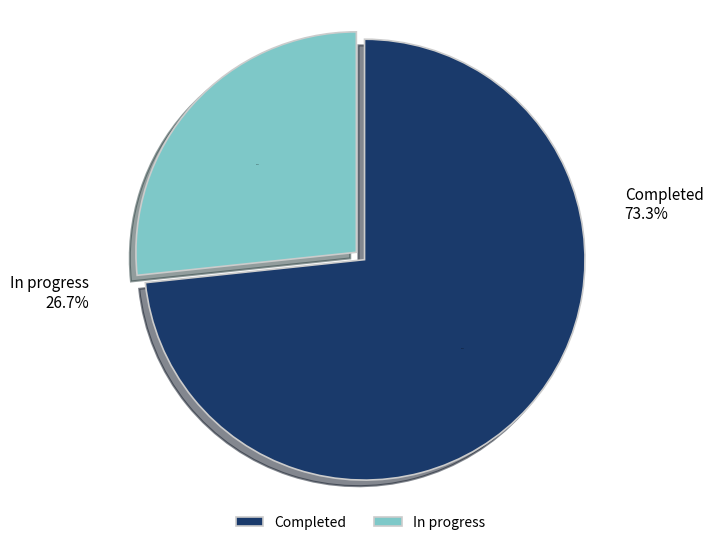

True or false: In progress accounts for 27% of the total.

True